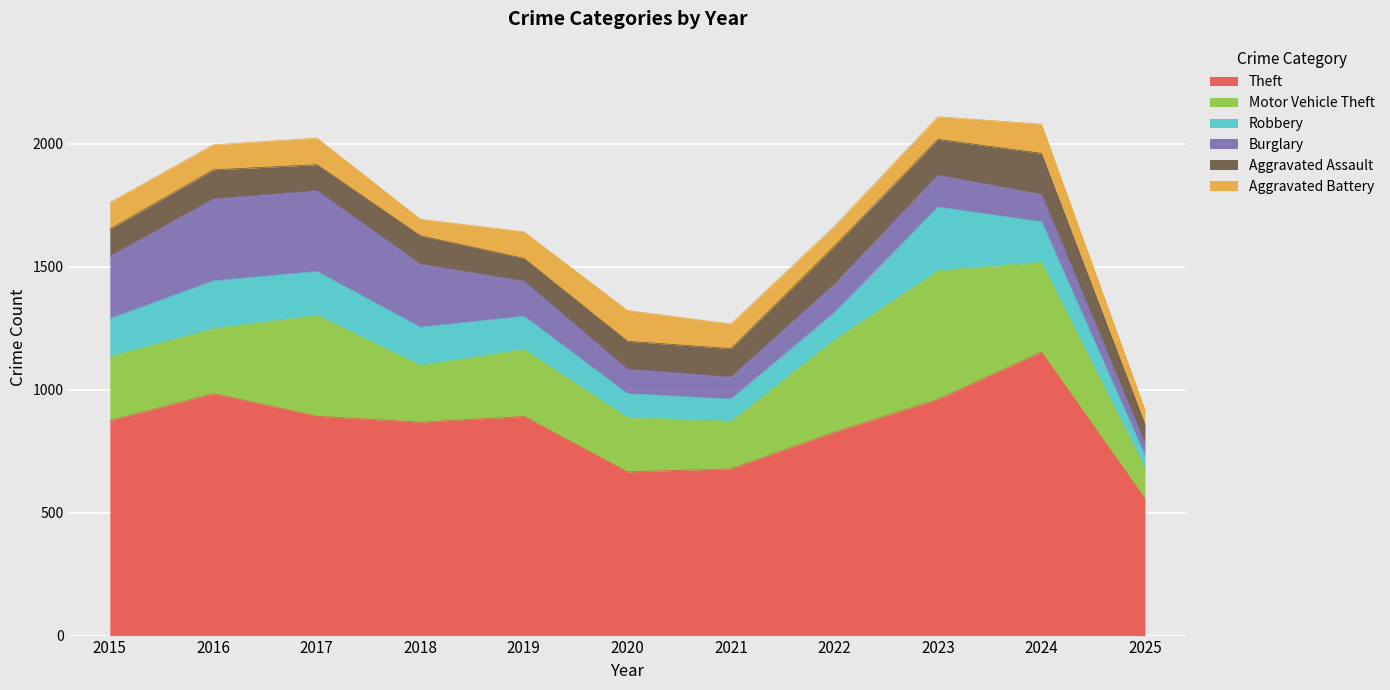

Reading right to left, extract all data points from this chart.

Theft: 556	1153	961	827	678	666	891	868	892	984	874
Motor Vehicle Theft: 125	365	523	376	193	221	273	231	411	265	261
Robbery: 51	165	259	111	91	97	135	155	178	194	154
Burglary: 50	112	130	116	90	100	143	257	329	333	254
Aggravated Assault: 77	166	145	154	115	113	92	115	105	118	110
Aggravated Battery: 59	119	92	81	100	125	108	67	108	102	108